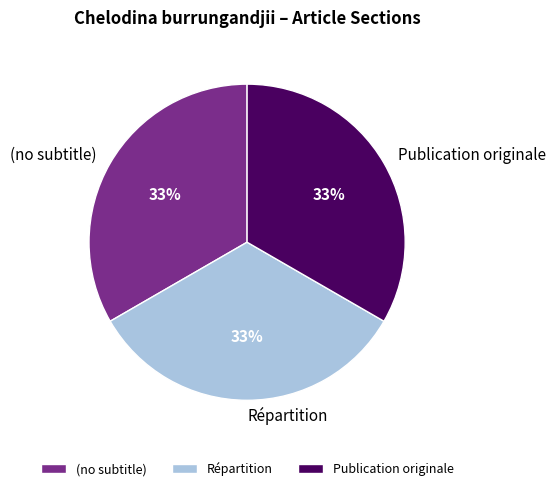

The Répartition slice represents 22% of the pie. True or false?

False